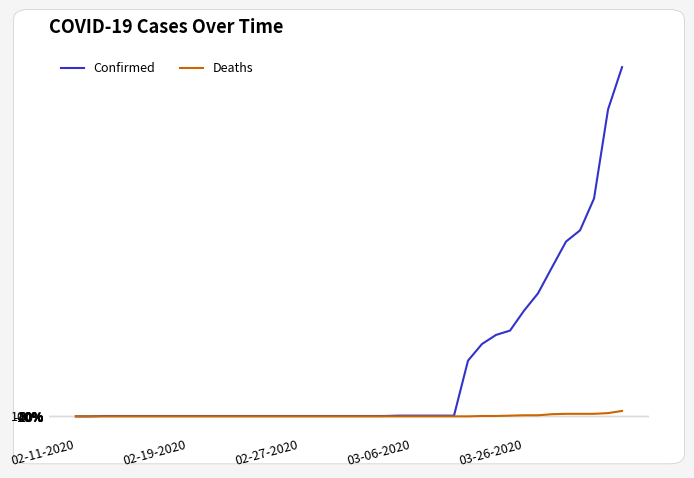

What is the maximum value for Confirmed?

96500